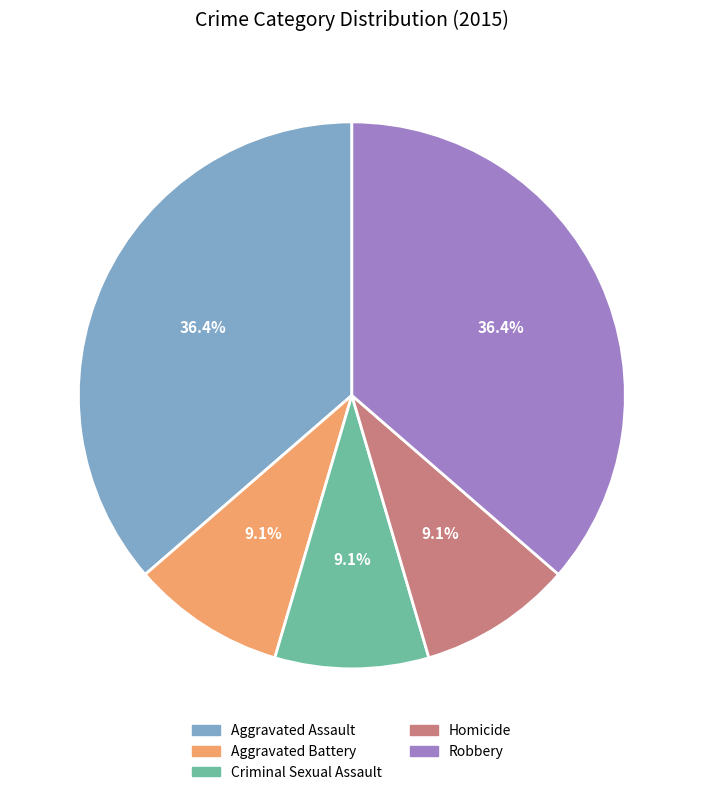

Combined, what portion of the pie is Aggravated Battery and Robbery?

45.5%